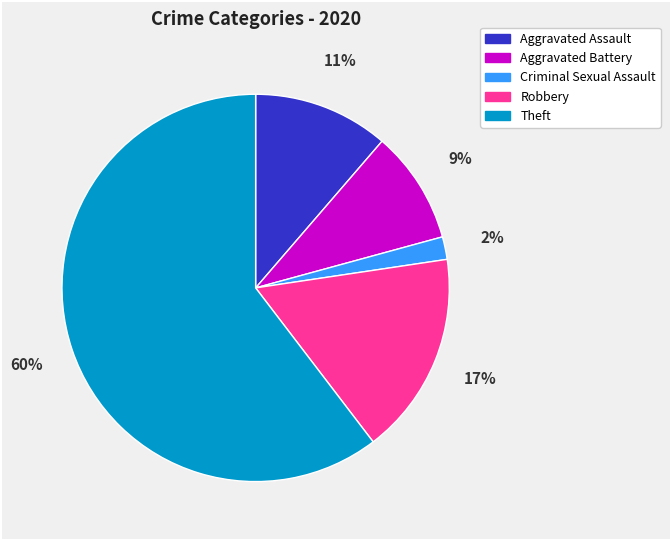

Is there any slice that represents more than half of the pie?

Yes